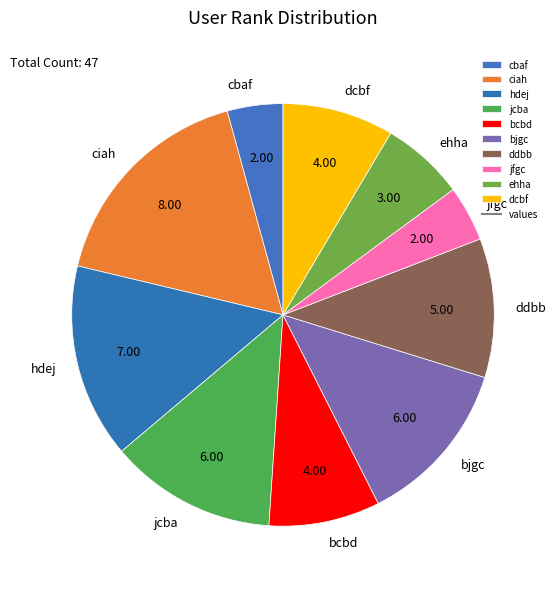

How many segments does this pie chart have?

10